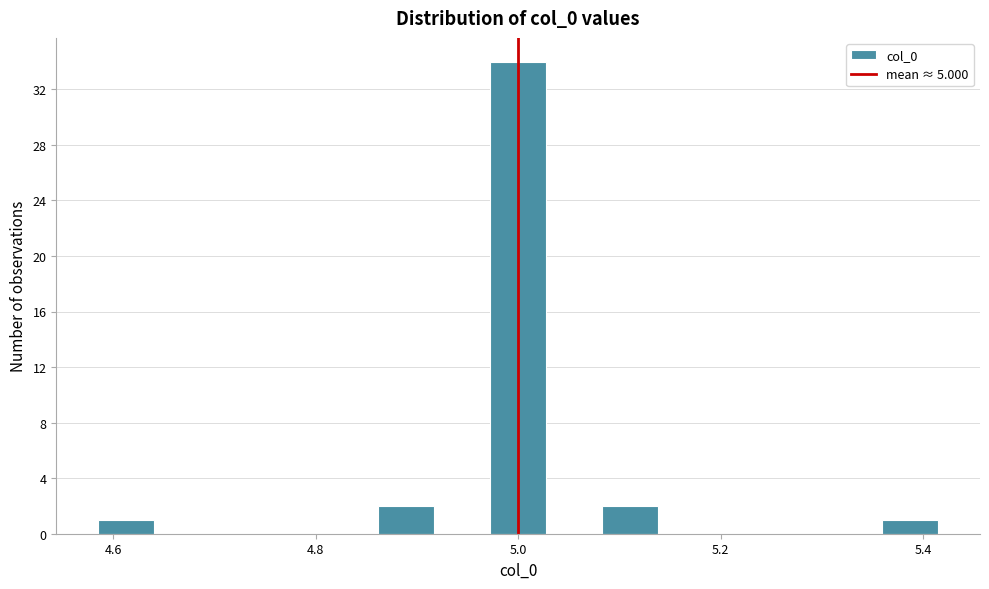

Around what value on the x-axis is the tallest bar? Give the approximate position of its centre, as read against the axis.

5.00